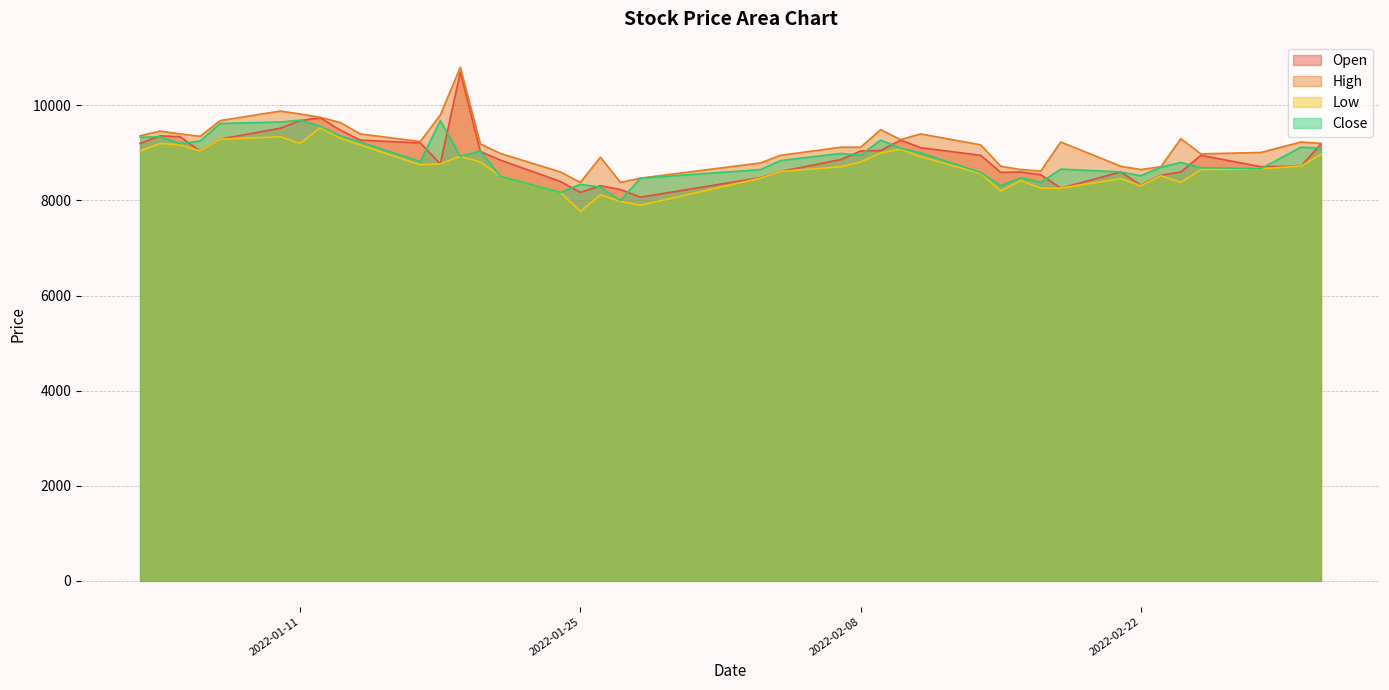

Where is the first local maximum for Open?

2022-01-04